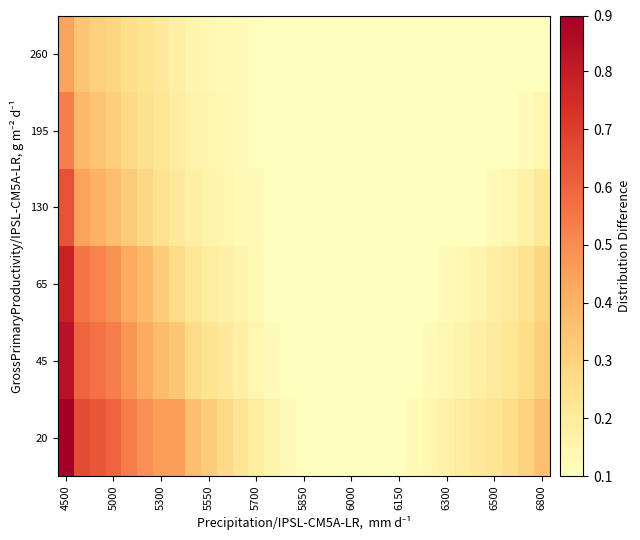

What is the greatest value displayed?

0.9